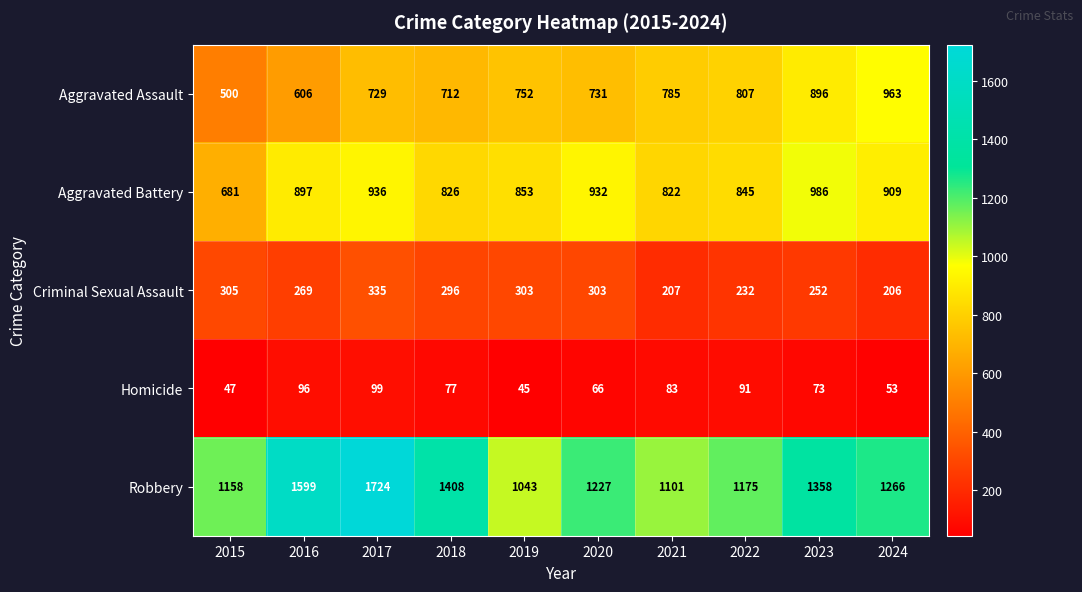

Which series has the largest total across all categories?

Robbery